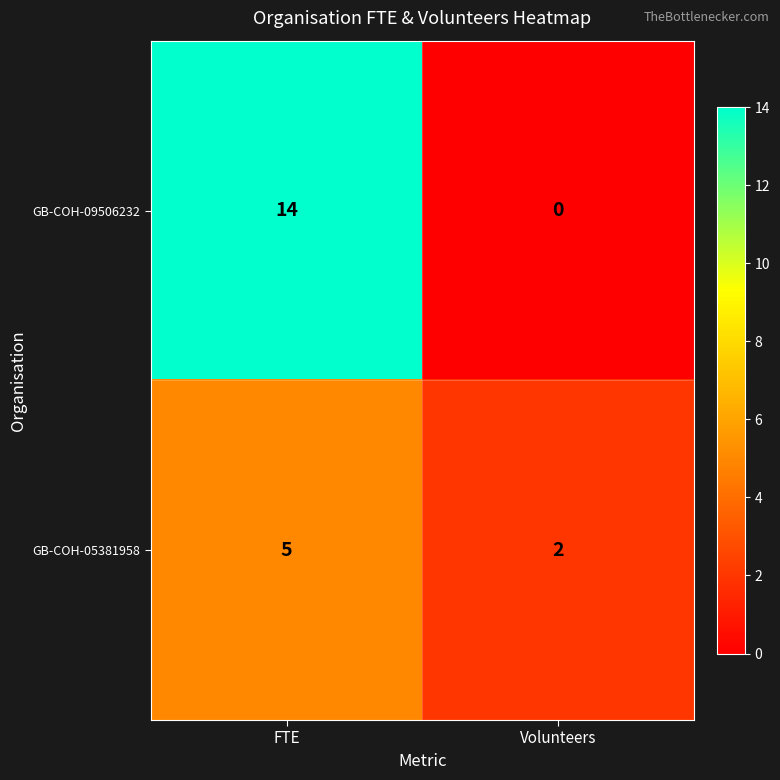

What is the total value across all series at FTE?

19